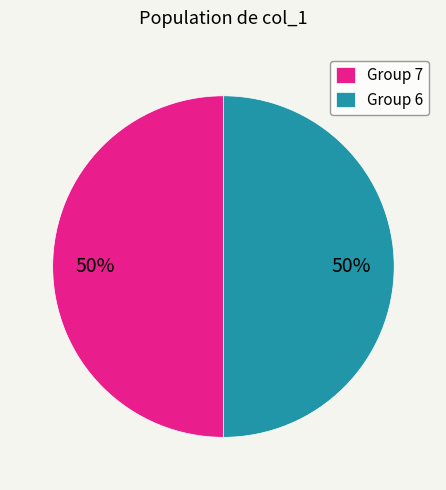

Do Group 6 and Group 7 together represent more than half of the pie?

Yes